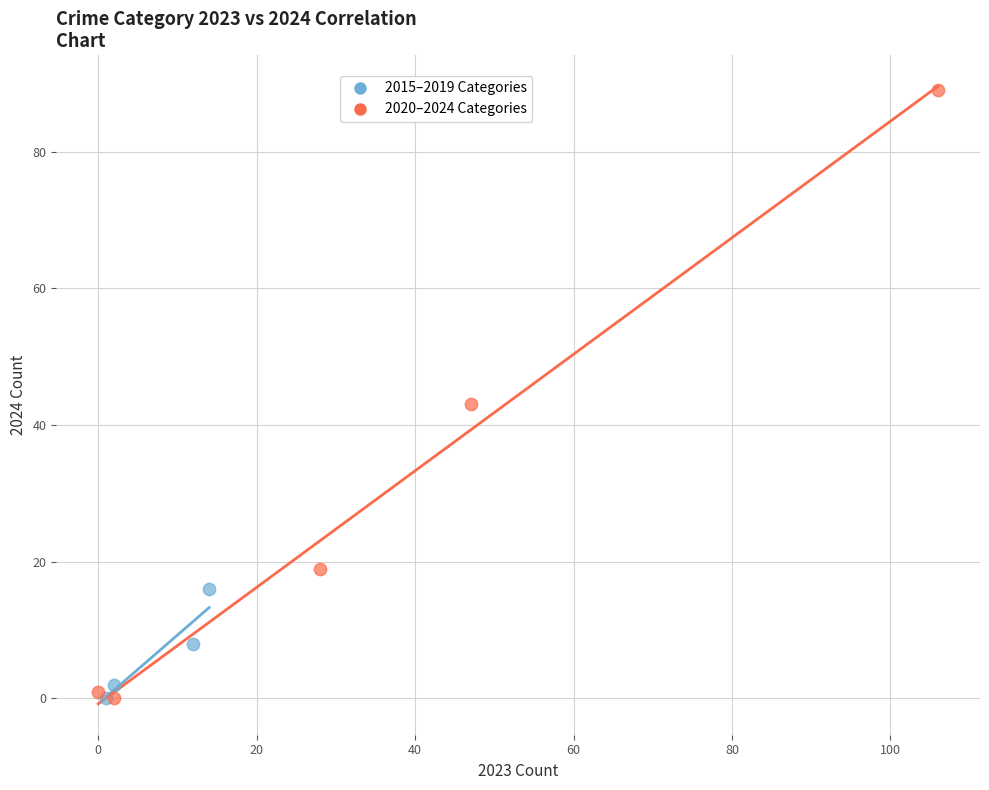

Which series contains the highest Y value?

2020–2024 Categories